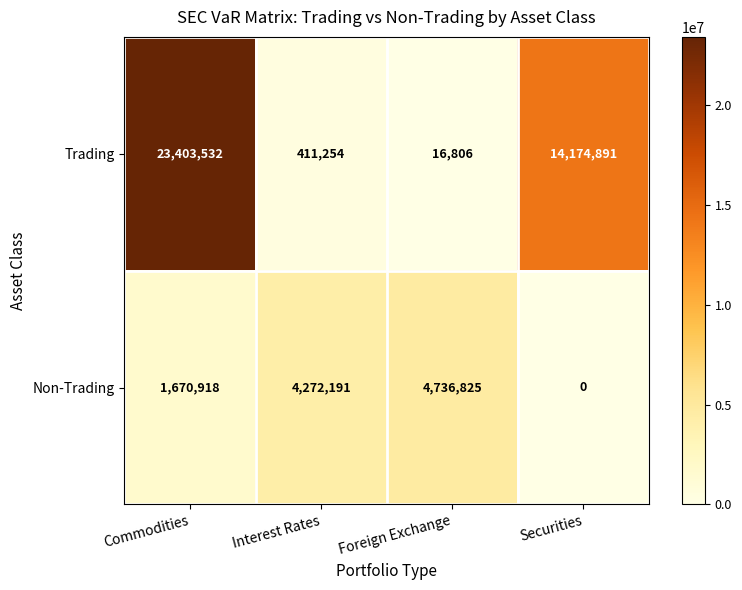

At which category is the sum across all series the highest?

Commodities